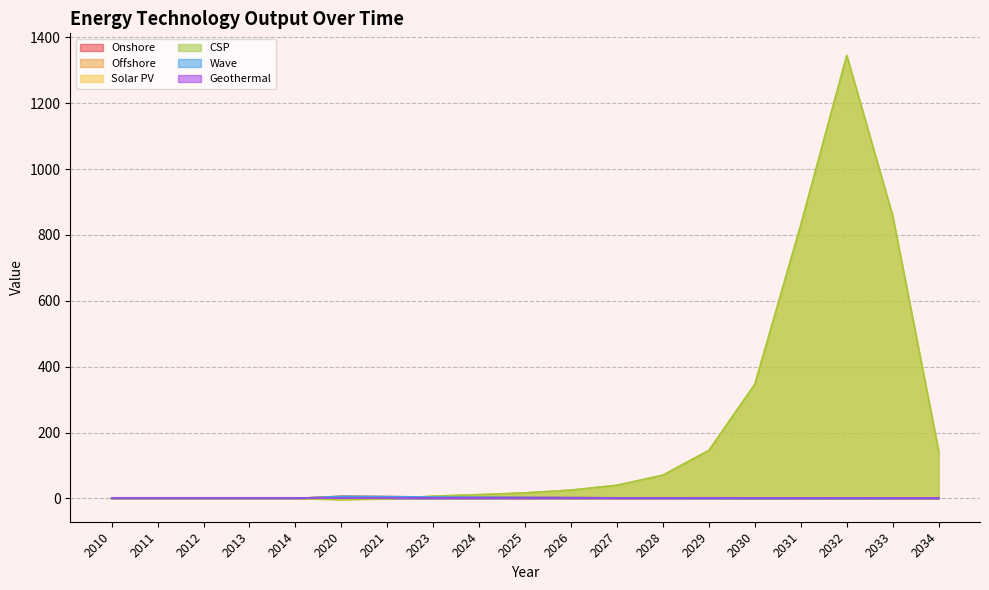

What is the difference between the Onshore values at 2023 and 2026?

1.8